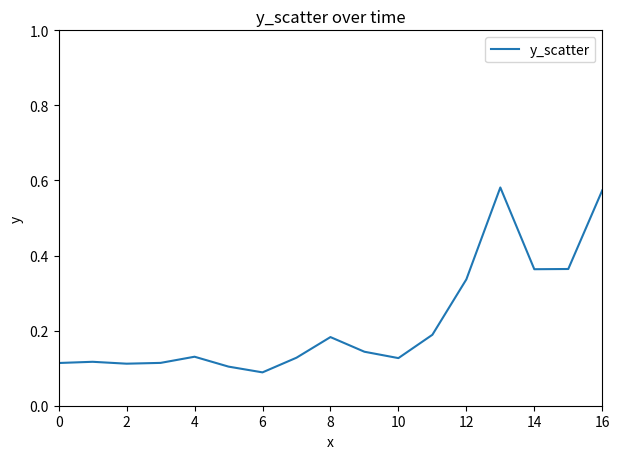

How many lines are shown in the chart?

1